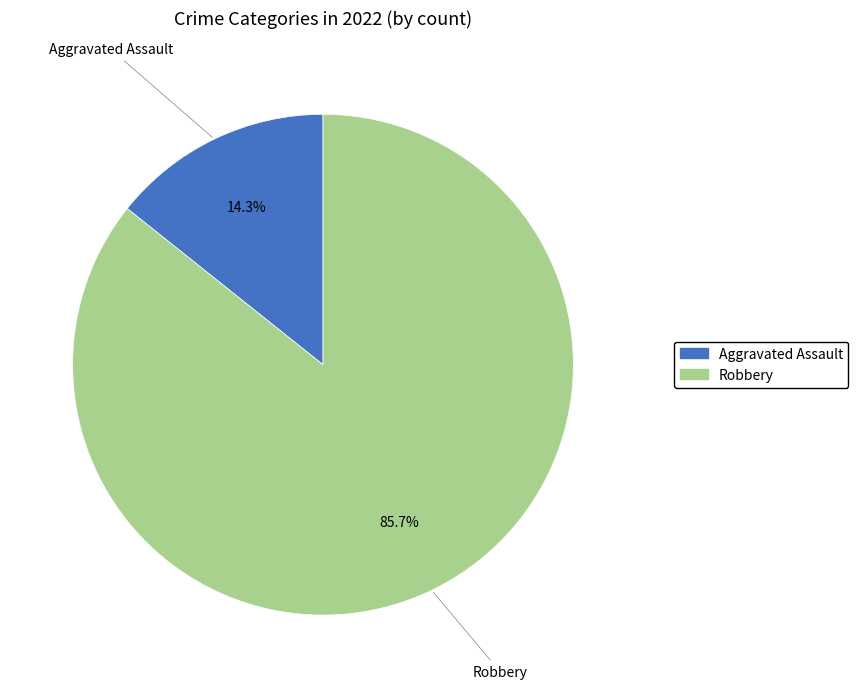

How many segments does this pie chart have?

2